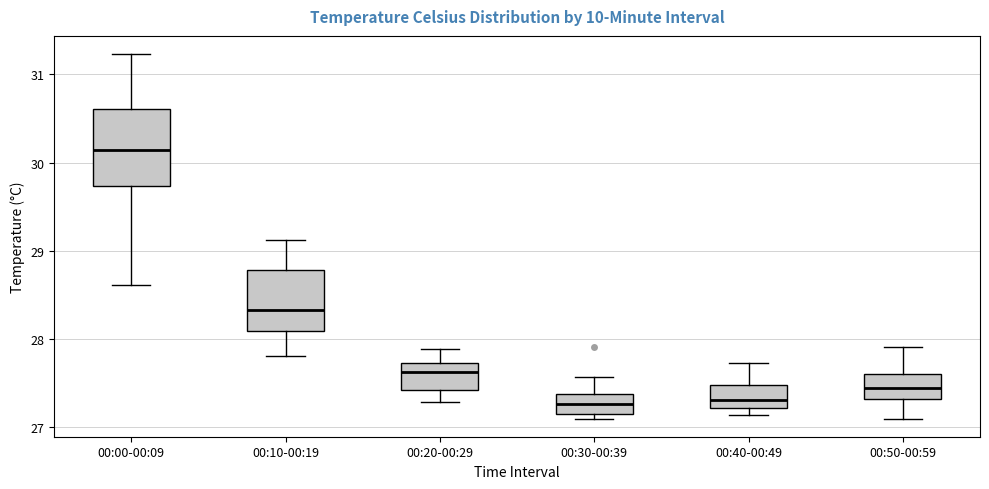

Reading left to right, transcribe this box plot: for each box, give where its median line is, the range the box spans, and where its two whiskers end, as read against the y-axis. The values are not printed on the chart, so give them approximately, as read against the axis.

00:00-00:09: median 30.1, box 29.7 to 30.6, whiskers 28.6 to 31.2
00:10-00:19: median 28.3, box 28.1 to 28.8, whiskers 27.8 to 29.1
00:20-00:29: median 27.6, box 27.4 to 27.7, whiskers 27.3 to 27.9
00:30-00:39: median 27.3, box 27.2 to 27.4, whiskers 27.1 to 27.6
00:40-00:49: median 27.3, box 27.2 to 27.5, whiskers 27.1 to 27.7
00:50-00:59: median 27.5, box 27.3 to 27.6, whiskers 27.1 to 27.9